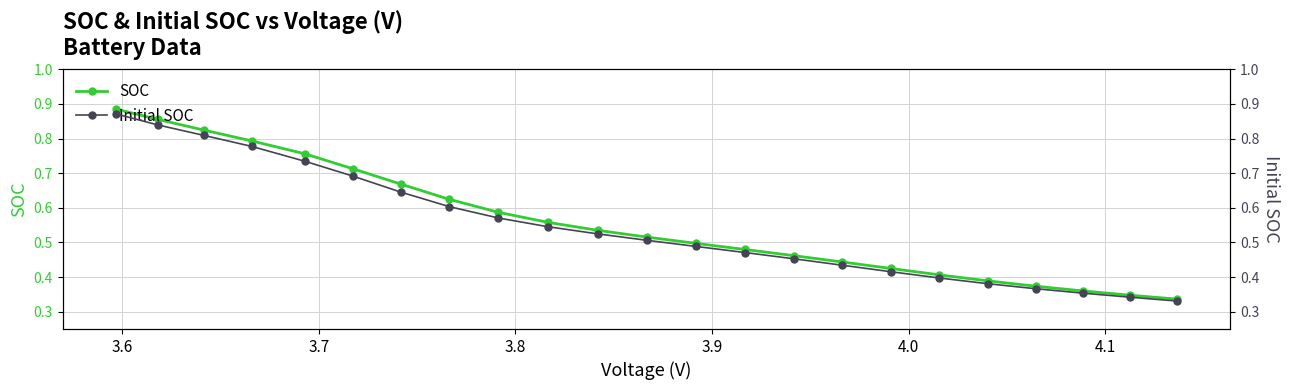

Which series has the widest spread of values?

SOC